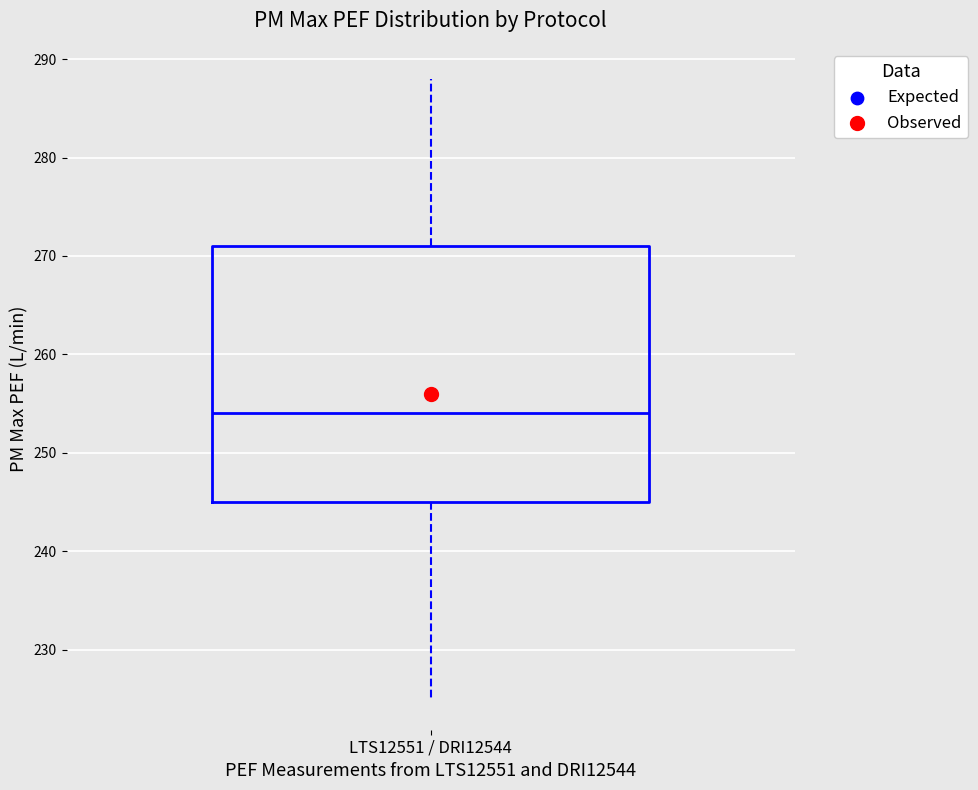

Where does the upper whisker of the box for LTS12551 / DRI12544 end on the y-axis? The values are not printed on the chart, so give them approximately, as read against the axis.

288